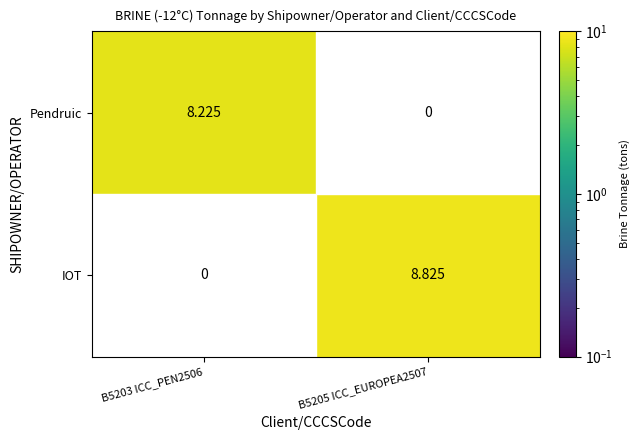

What is the spread (max minus min) of values at B5203 ICC_PEN2506?

8.2